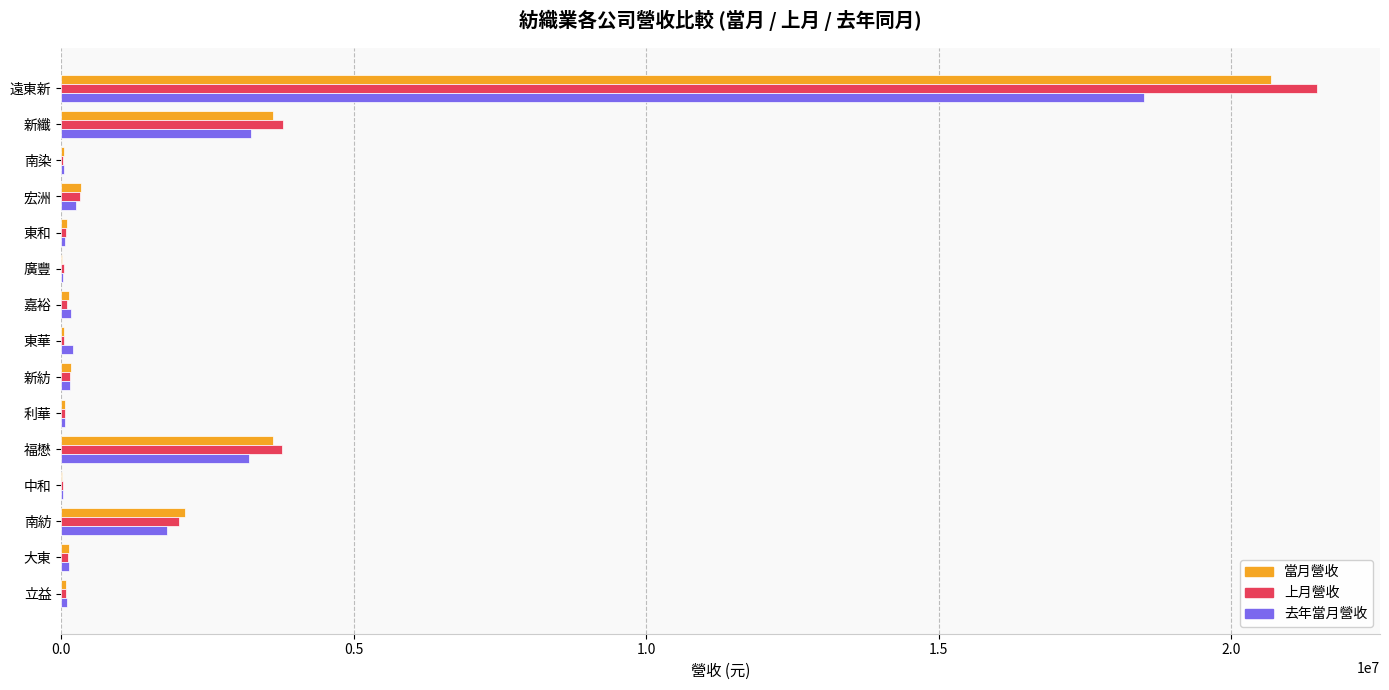

What is the average value of the 上月營收 series?

2140561